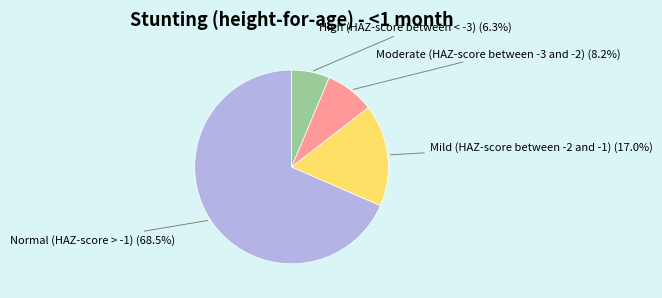

Does any single category account for the majority?

Yes